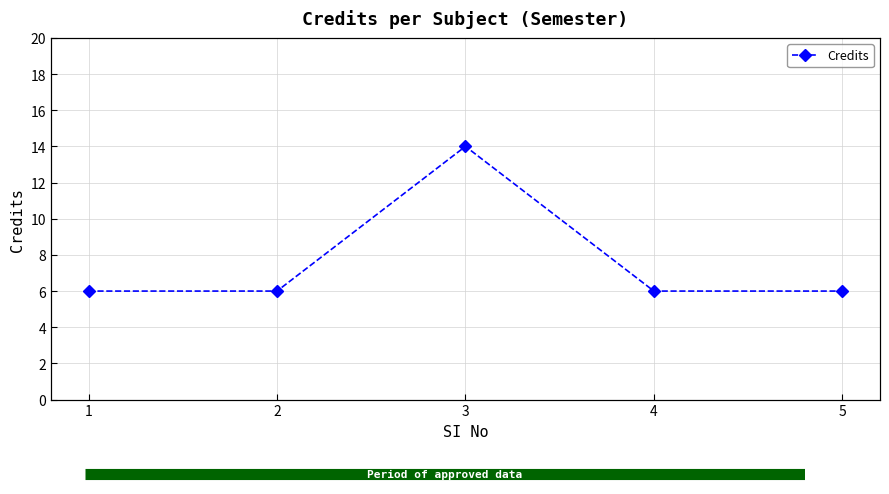

Reading left to right, what are all the values shown in this chart?

6	6	14	6	6